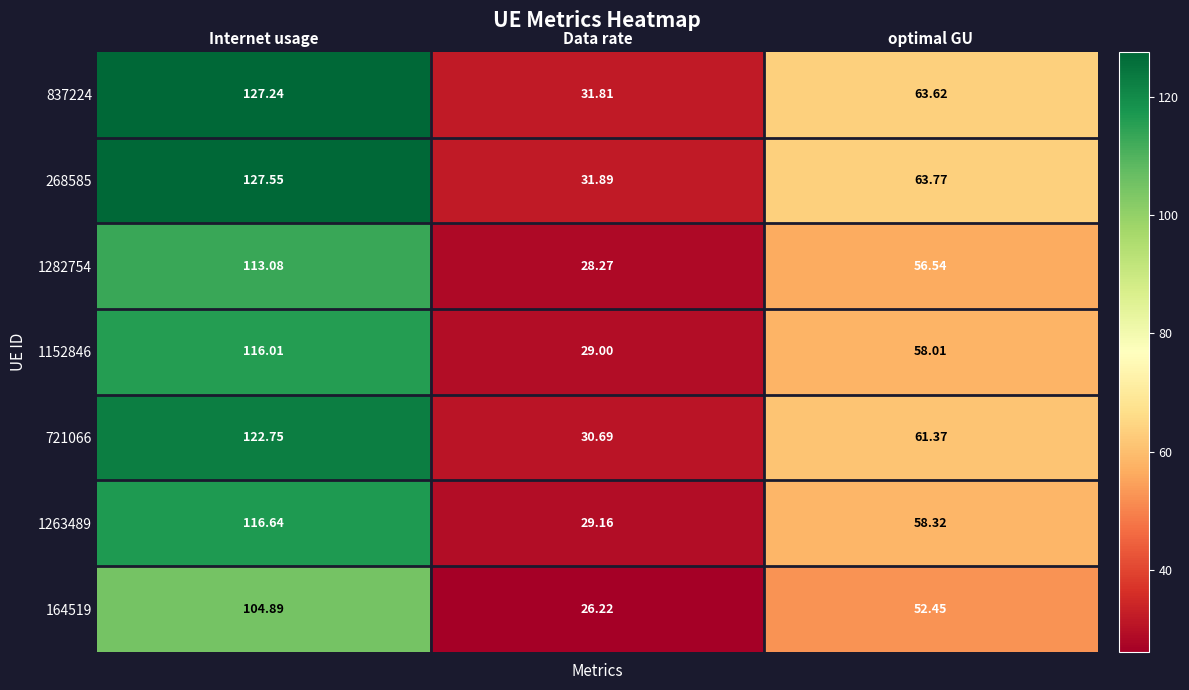

Which label corresponds to the largest value in the chart?

Internet usage